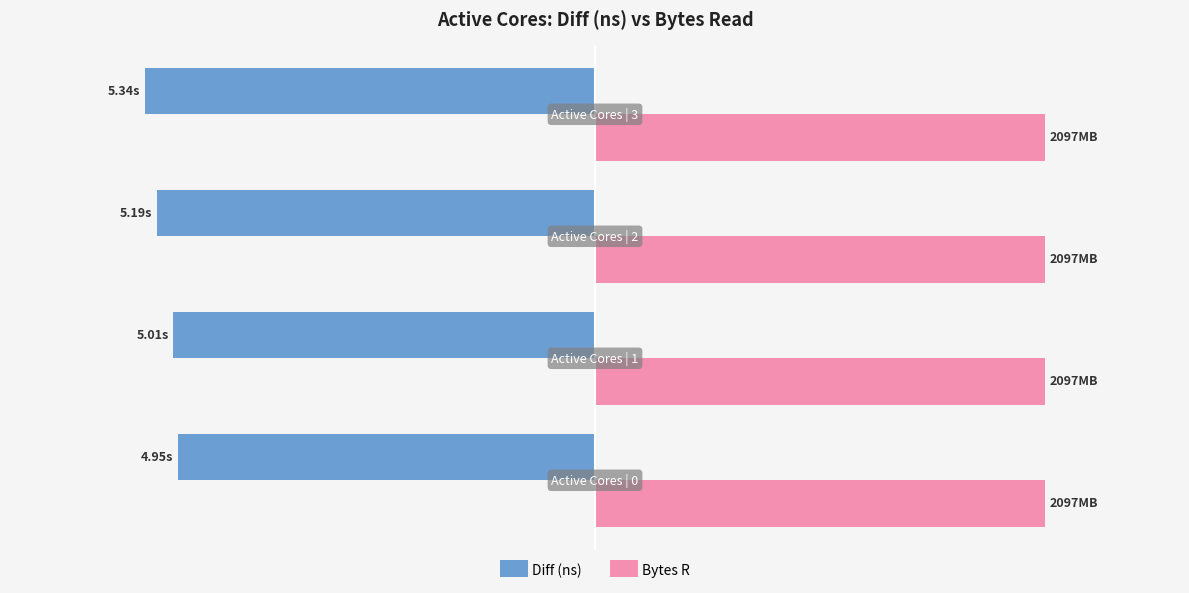

List the series in order of their peak value, lowest first.

Diff (ns), Bytes R